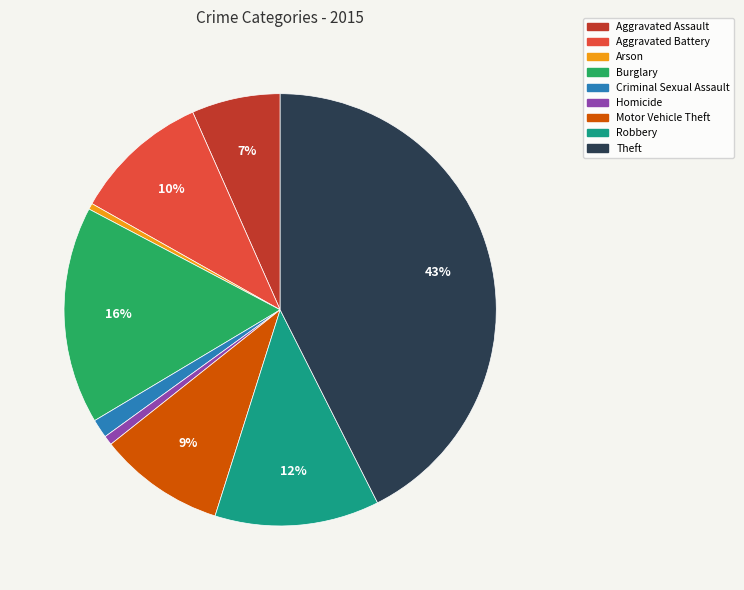

Is there a majority slice in this chart?

No